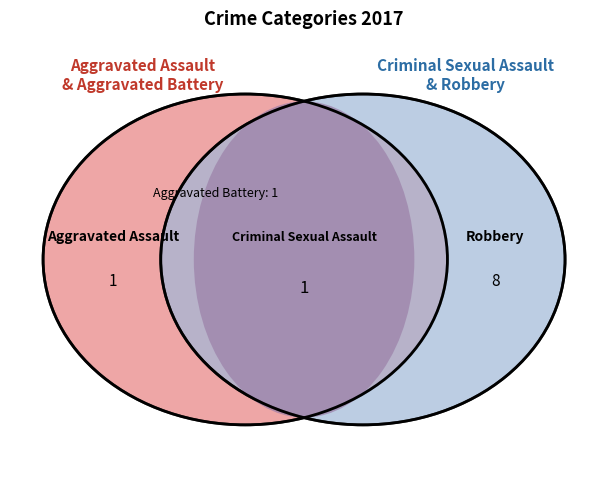

Is there a majority slice in this chart?

Yes